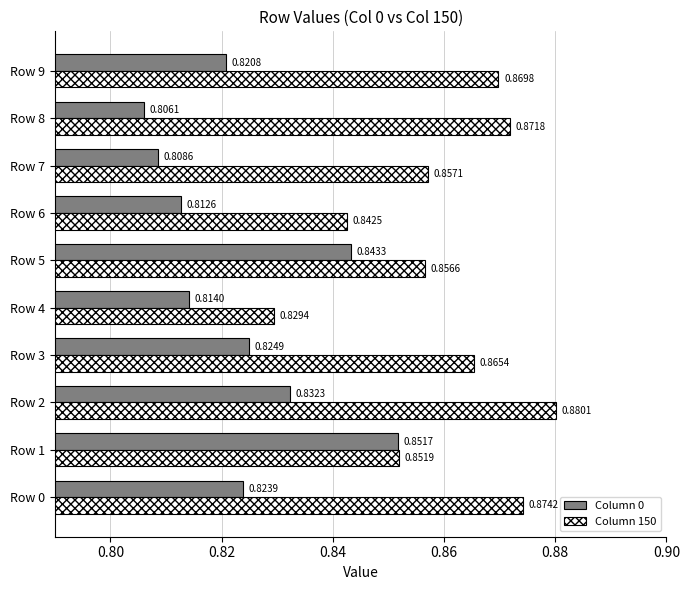

What is the sum of all Column 0 values?

8.2